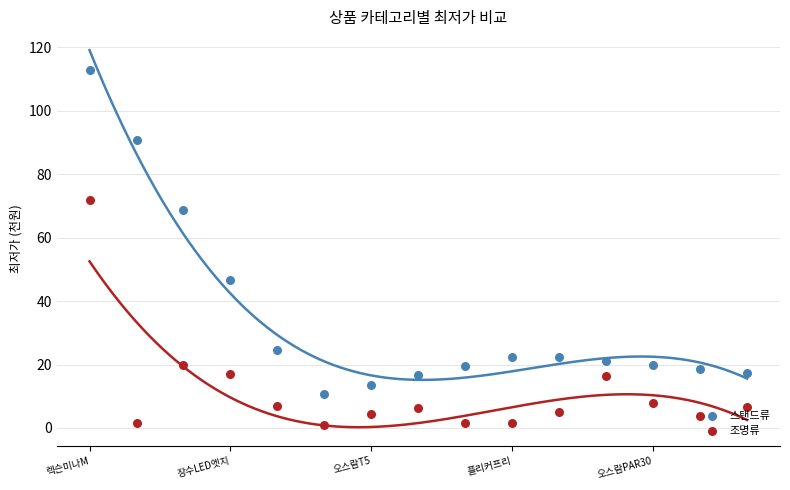

What are all the series names shown in the legend?

스탠드류, 조명류